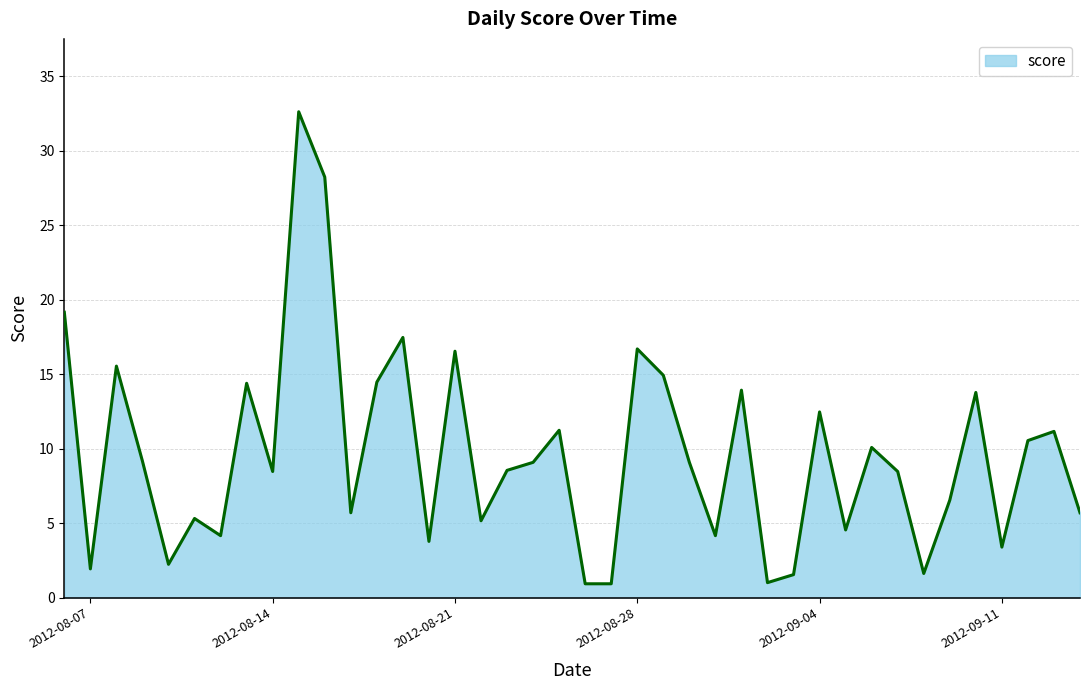

What is the difference between the maximum and minimum values?

31.7